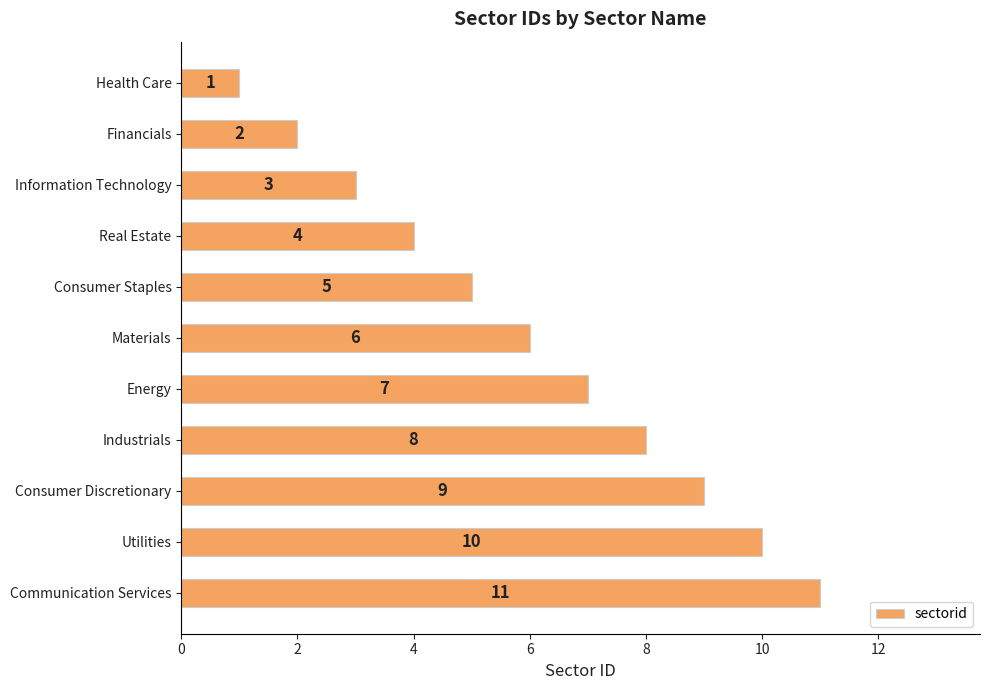

What position from the bottom is Real Estate?

8